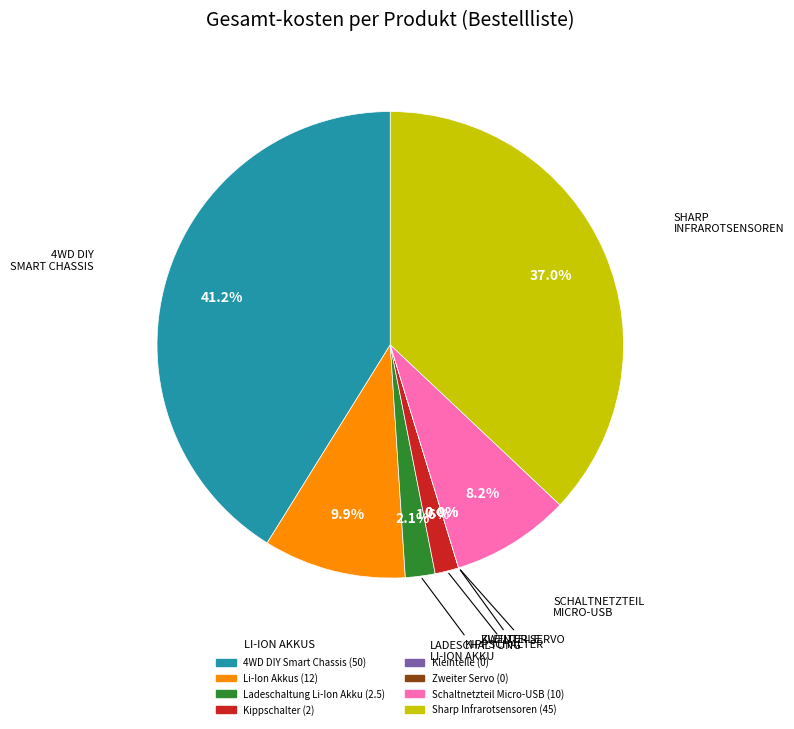

How many segments does this pie chart have?

8